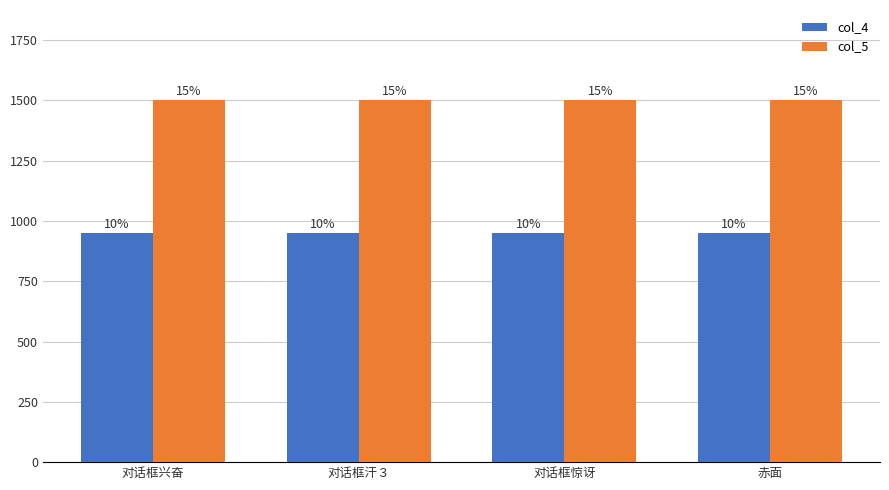

What are all the series names shown in the legend?

col_4, col_5